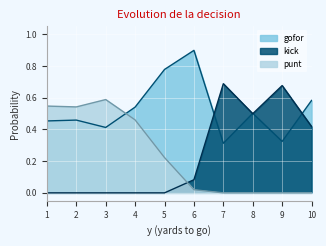

Is the value of gofor at 1 greater than the value of kick at 9?

No